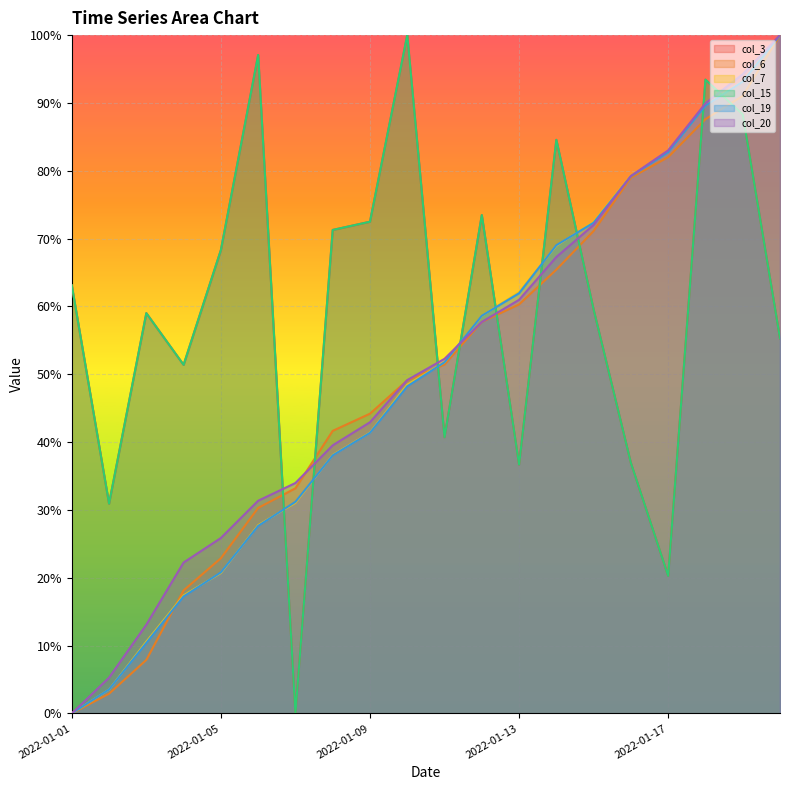

True or false: col_15 and col_6 intersect in this chart.

True